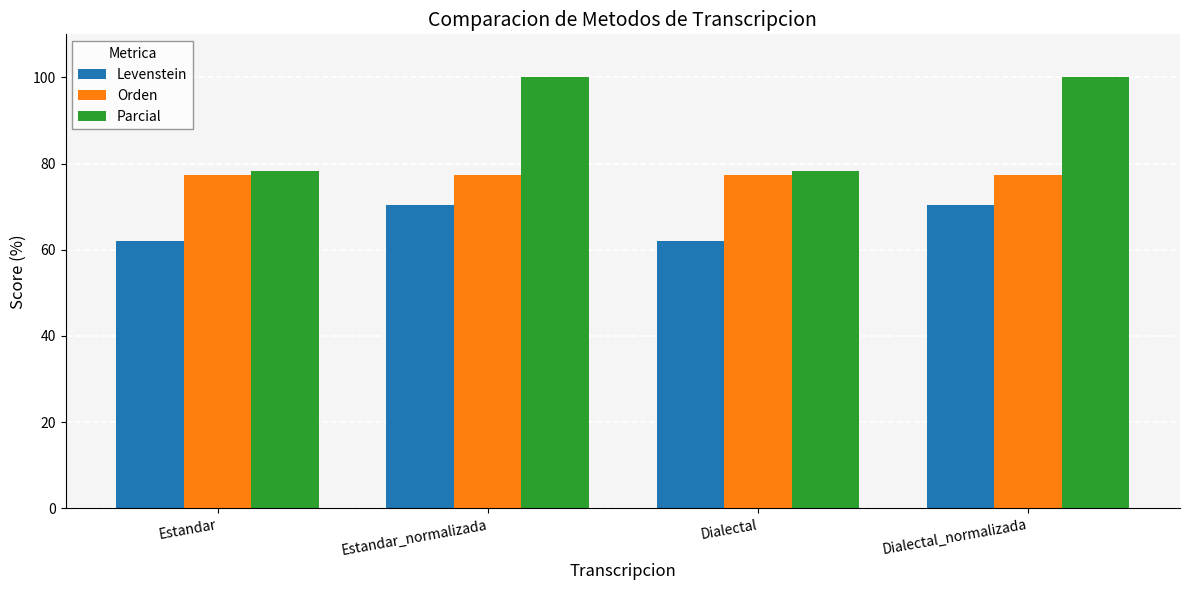

The Levenstein series shows 62.1 at Dialectal. True or false?

True